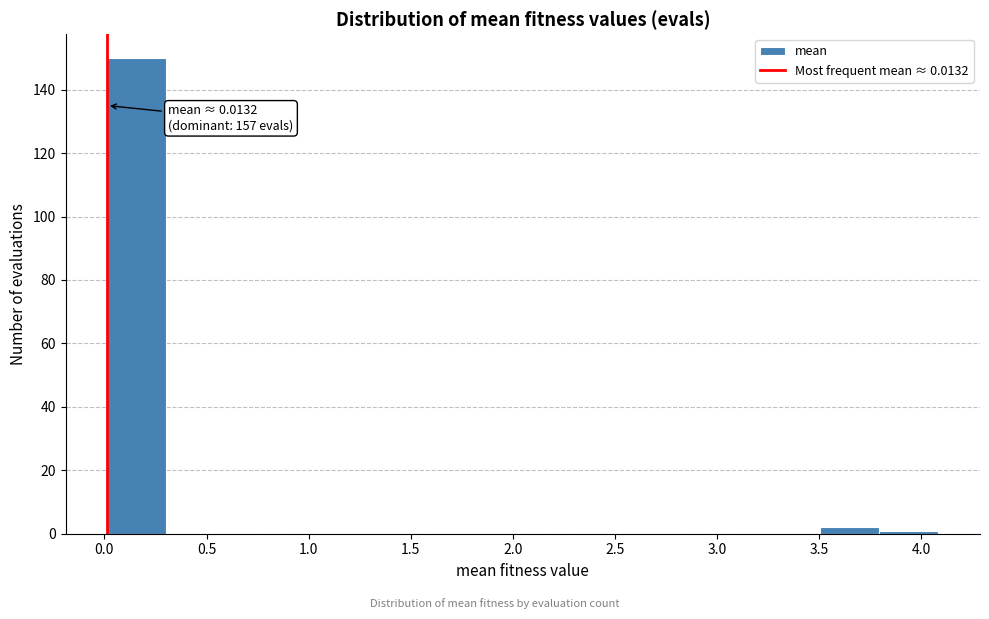

Over which range of the x-axis is the bar tallest?

0.00 to 0.30